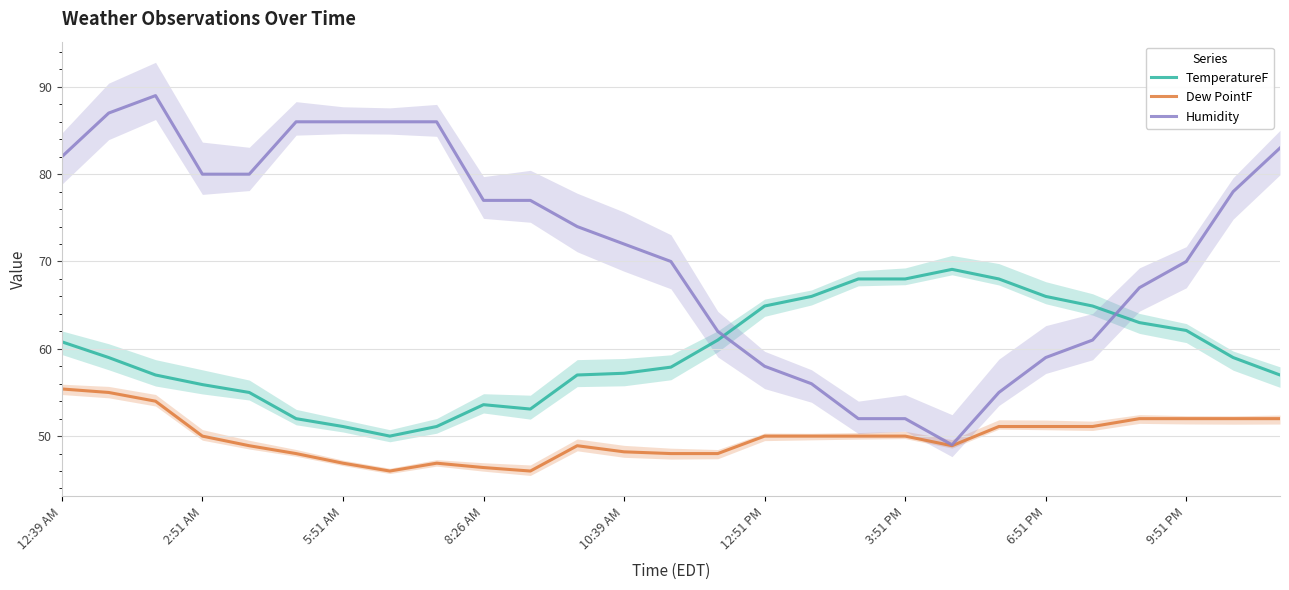

What is the difference between the maximum and minimum values in the Humidity series?

40.0